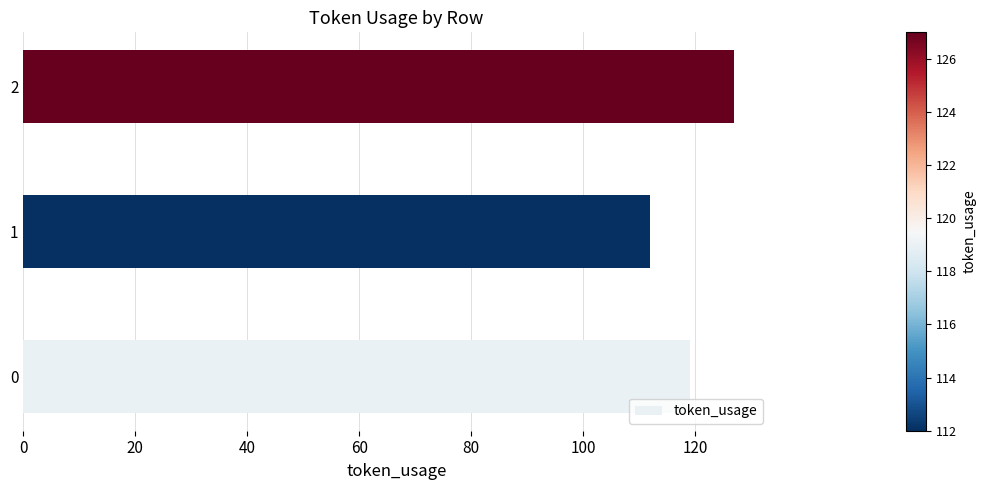

What is the maximum value shown in the chart?

127